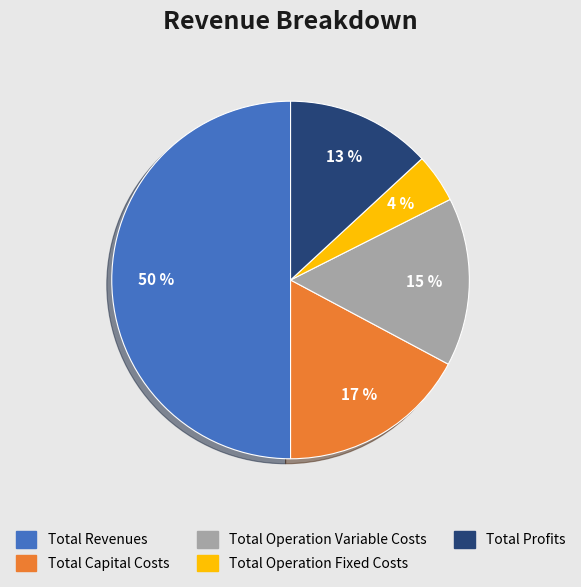

To the nearest percent, what is the difference between the Total Operation Variable Costs and Total Profits slice percentages?

2%